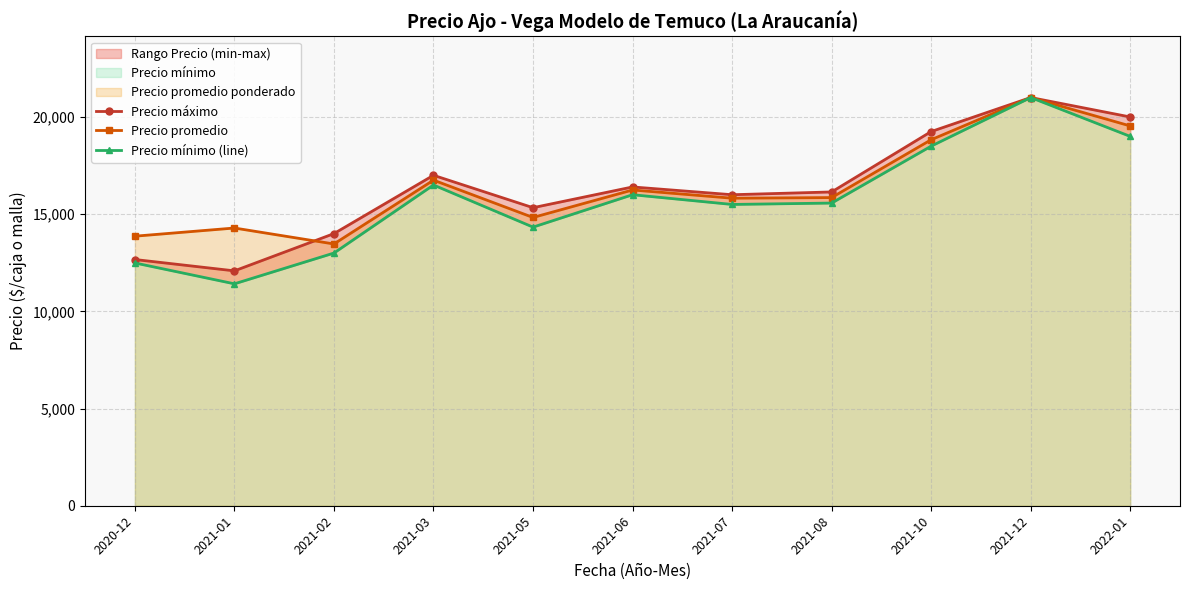

What is the average value of the Precio máximo series?

16352.4